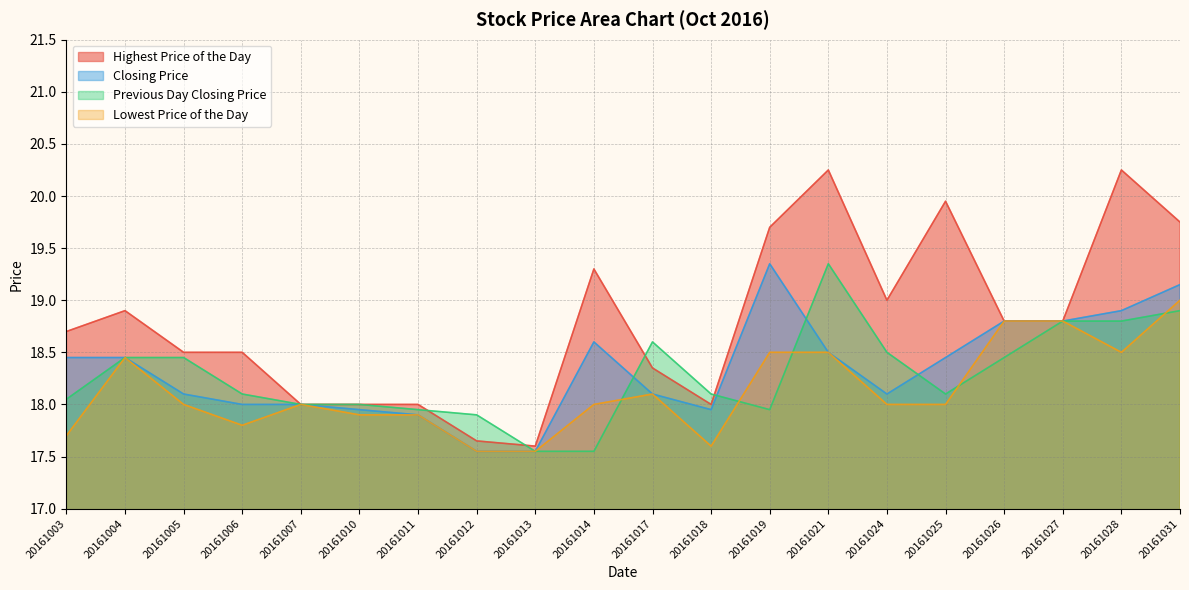

List the series in order of their peak value, lowest first.

Lowest Price of the Day, Closing Price, Previous Day Closing Price, Highest Price of the Day